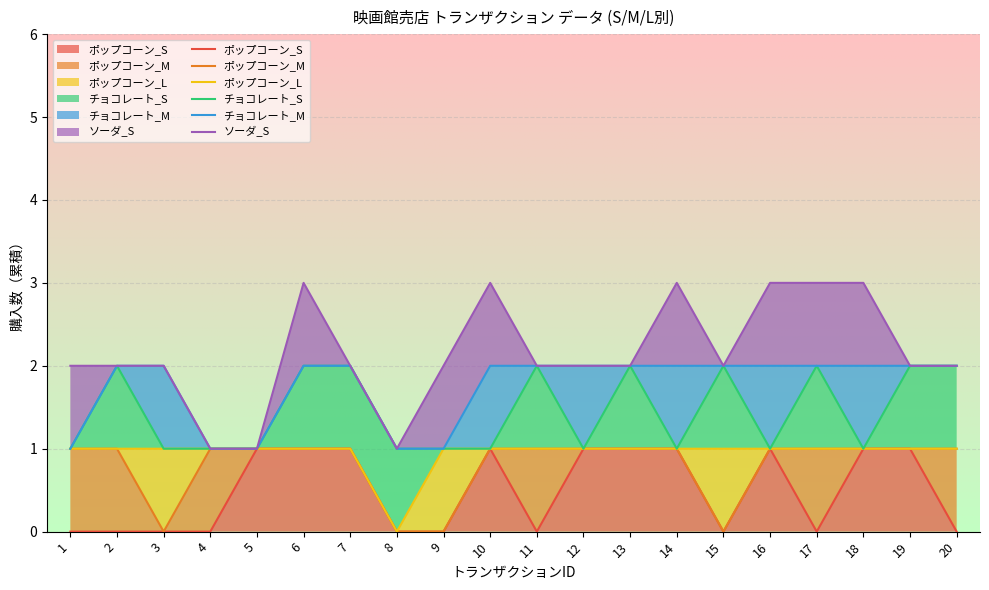

What is the difference between the maximum and minimum values in the ソーダ_S series?

2